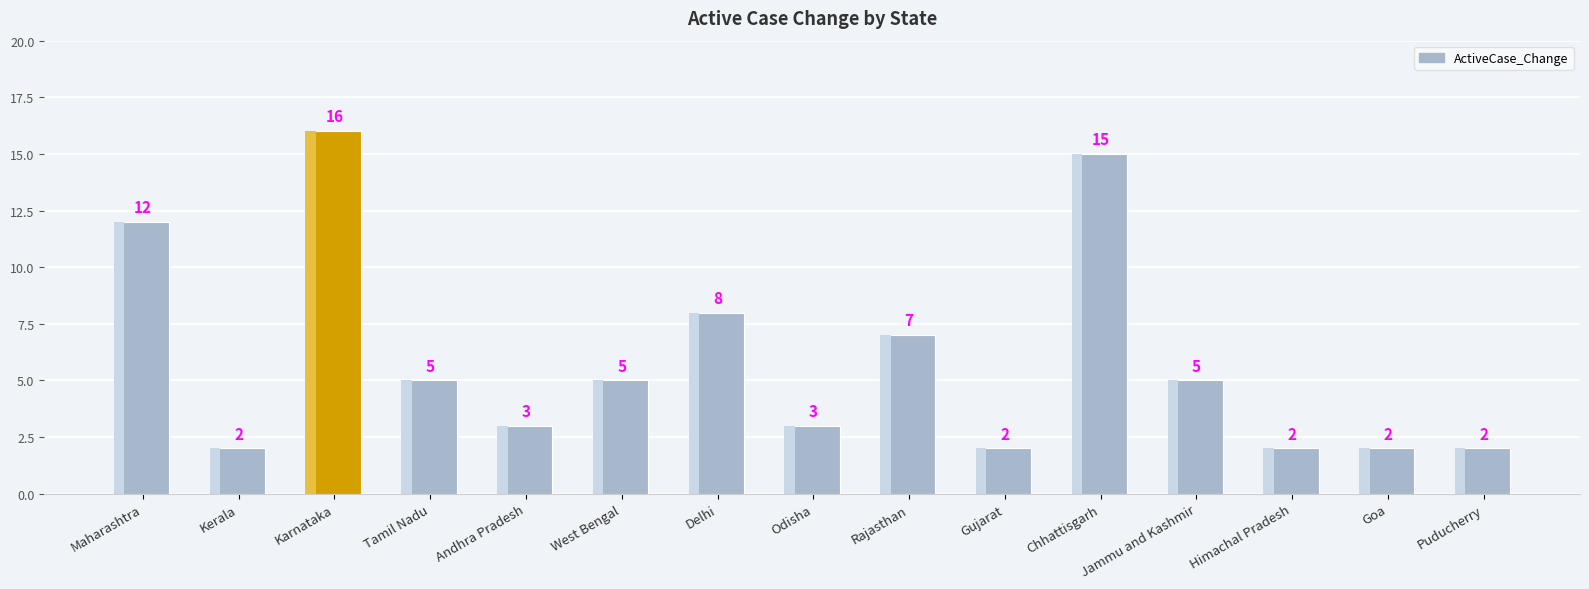

What is the difference between the second highest and minimum values?

13